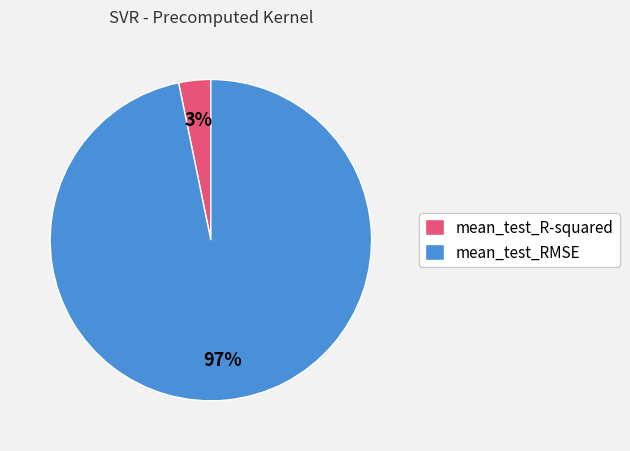

What is the majority slice?

mean_test_RMSE